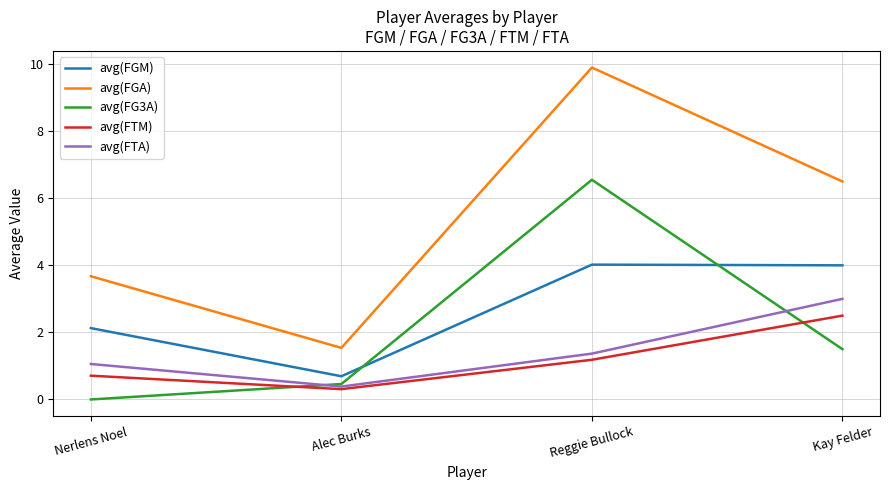

List the labels in order of avg(FTA) value, largest first.

Kay Felder, Reggie Bullock, Nerlens Noel, Alec Burks